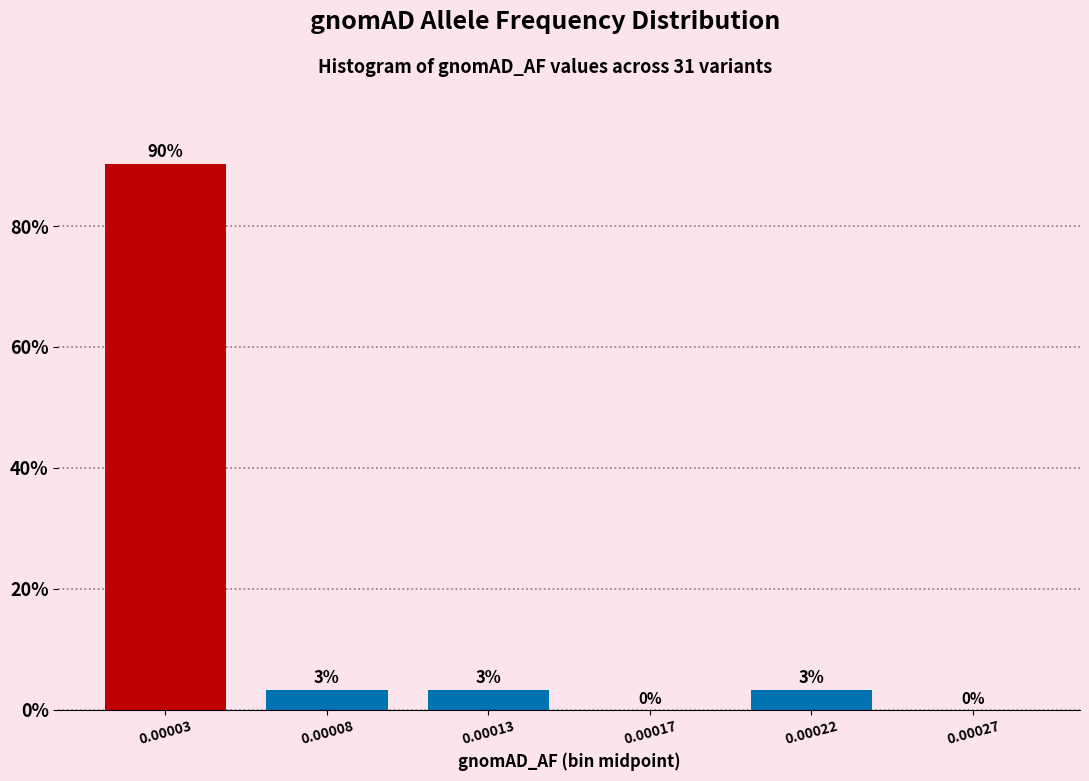

Between 0.00027 and 0.00022, which is larger?

0.00022